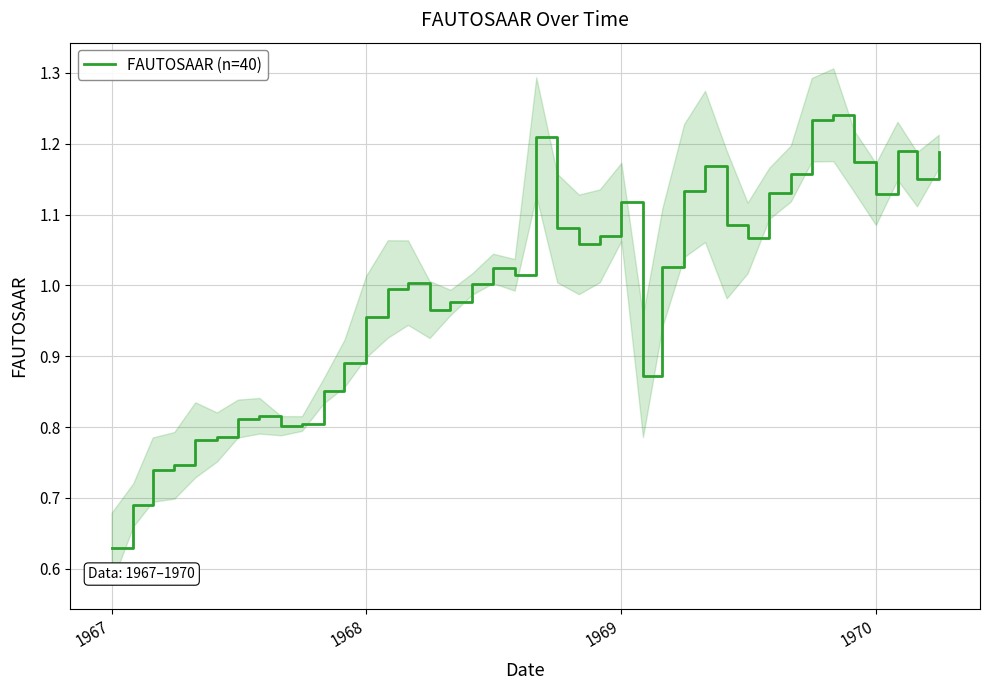

Where is FAUTOSAAR (n=40) nearest to the value 0?

1967